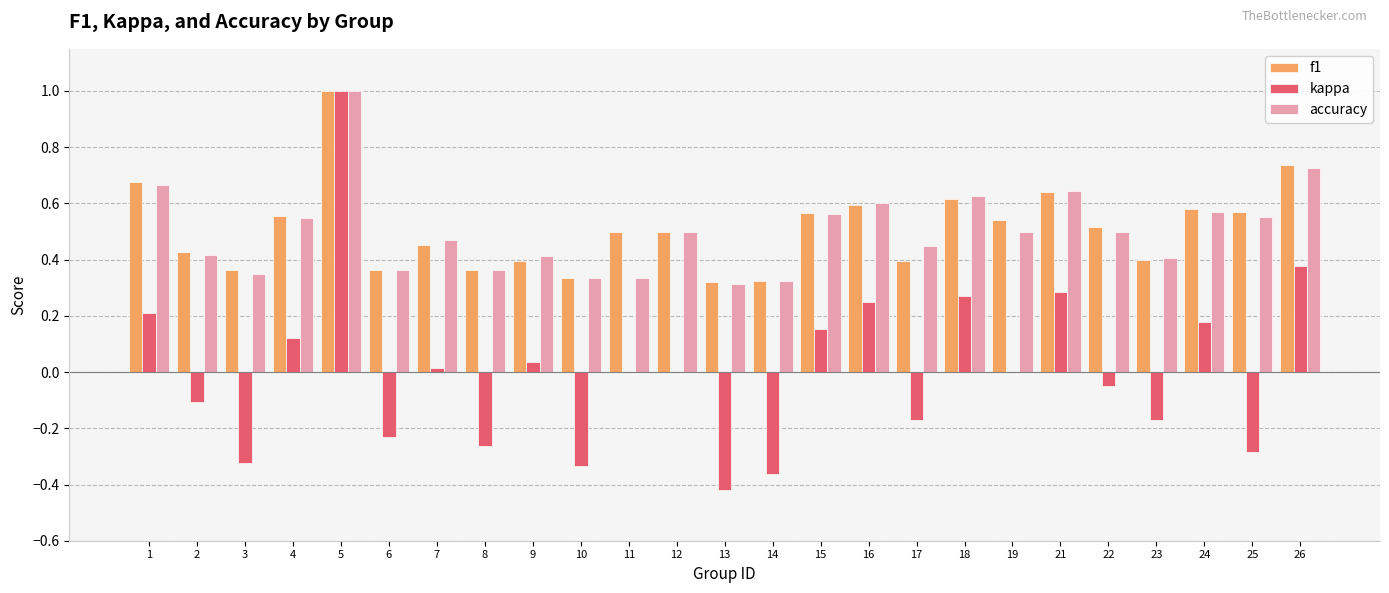

Which series changed the most between 7 and 26?

kappa